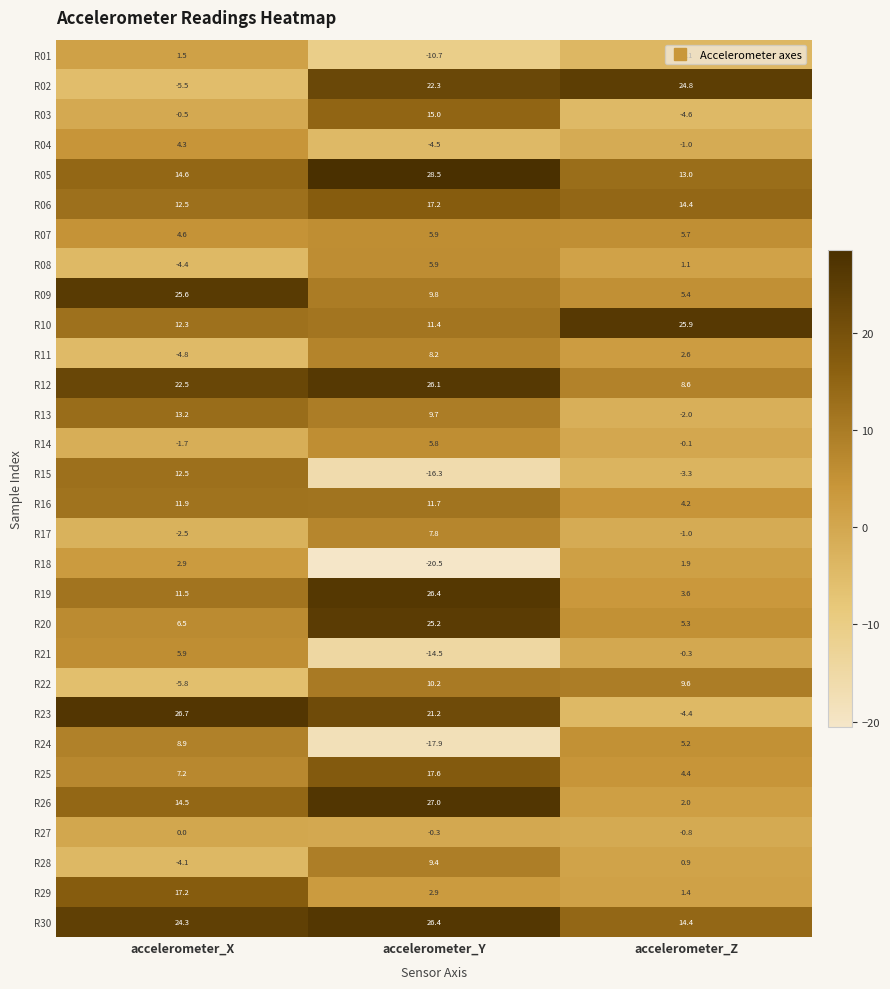

Which series has the widest spread of values?

R23